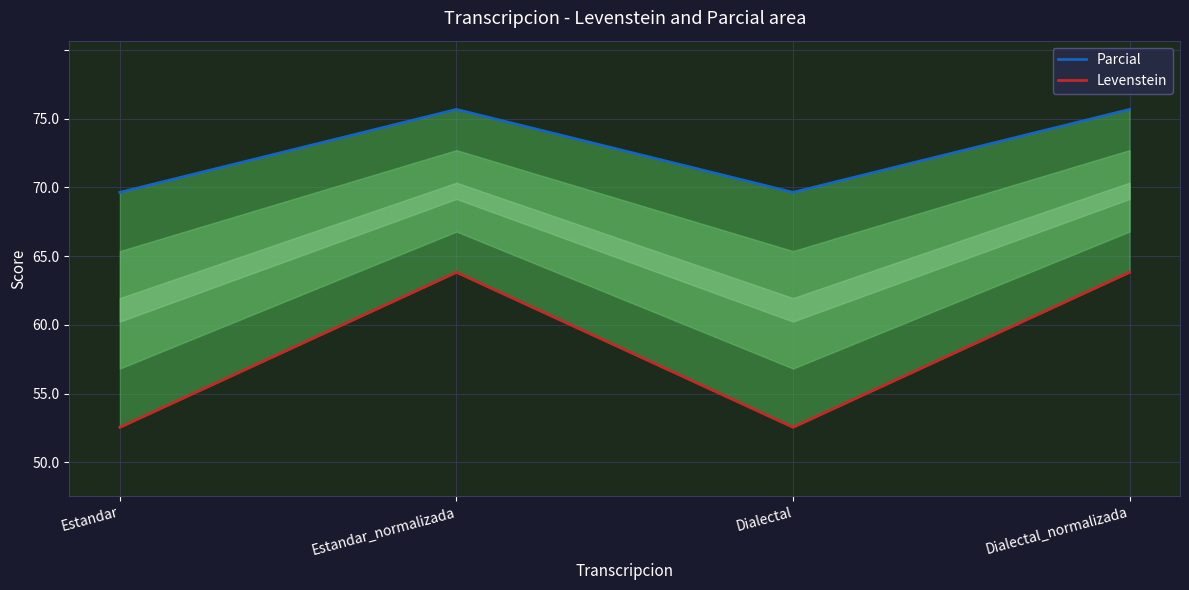

How many lines are shown in the chart?

2